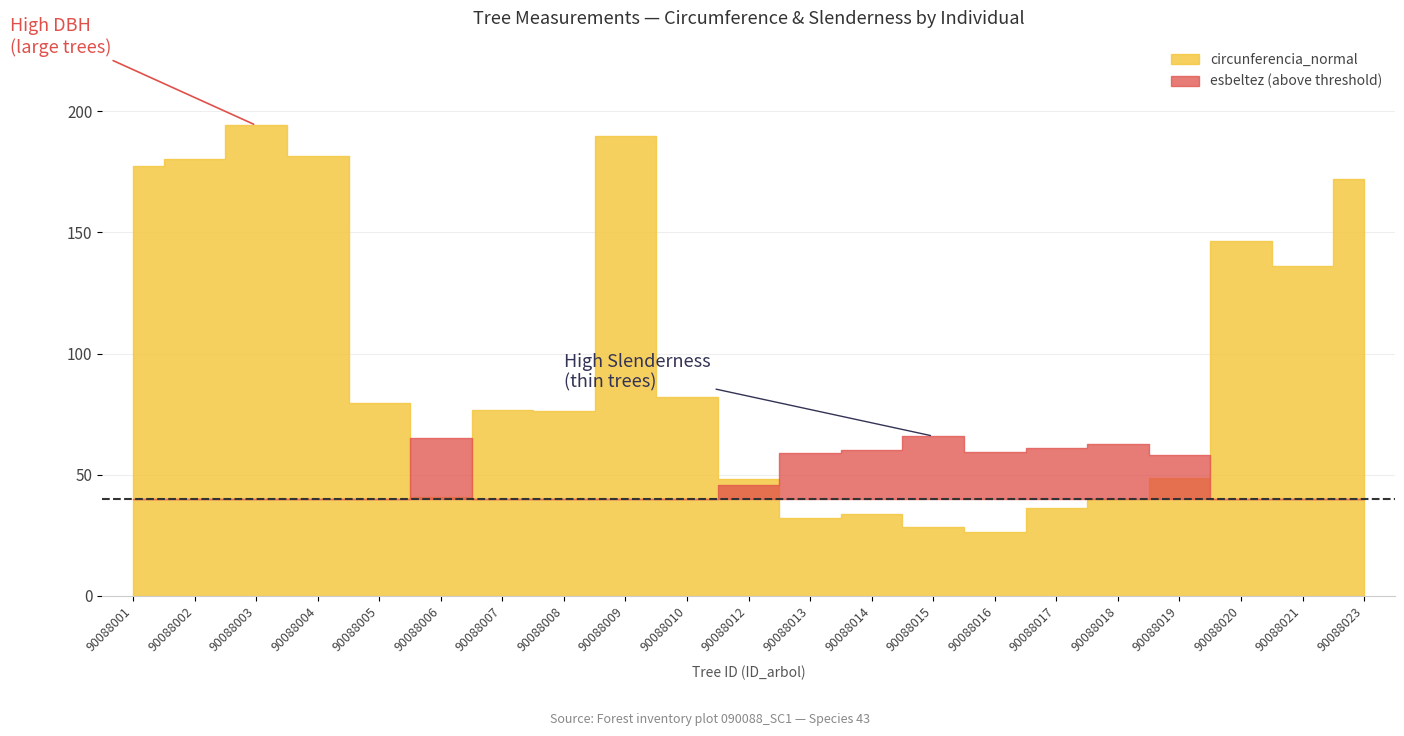

Is it true that dbh equals 84.2 at 90088003?

False